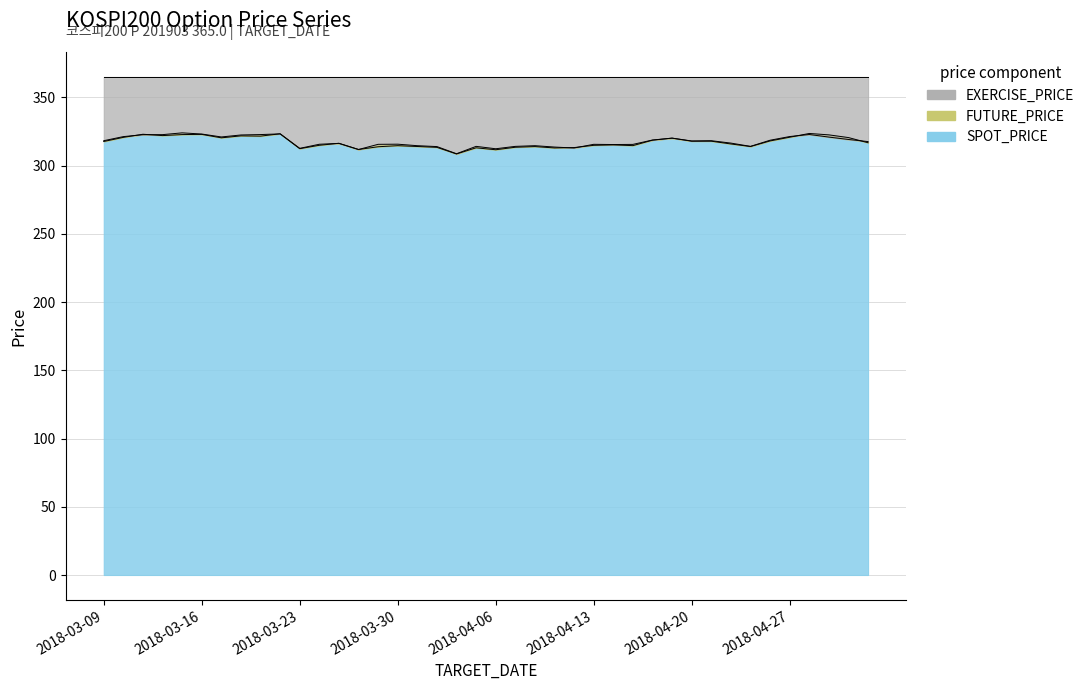

Does the chart display data point markers on the line(s)?

No